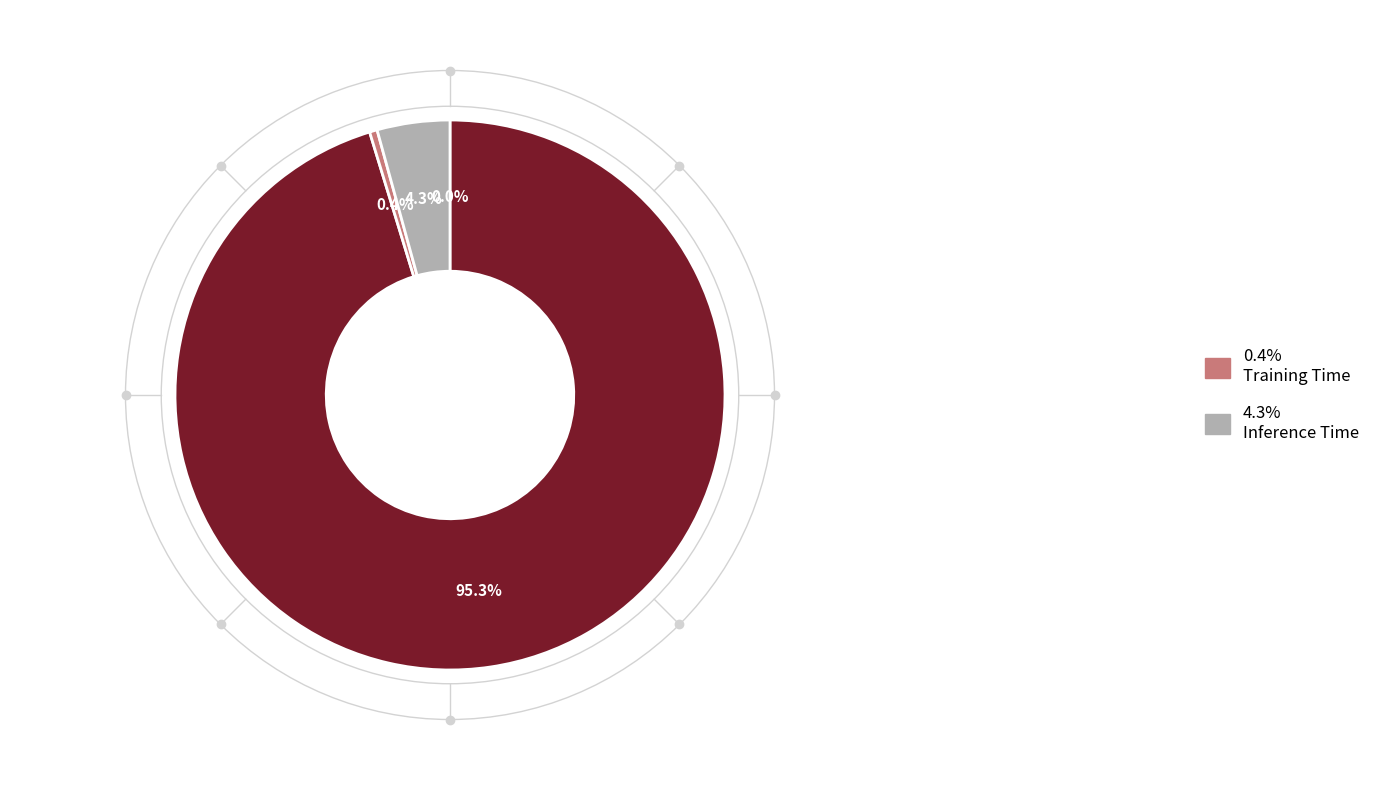

Is there any slice that represents more than half of the pie?

Yes